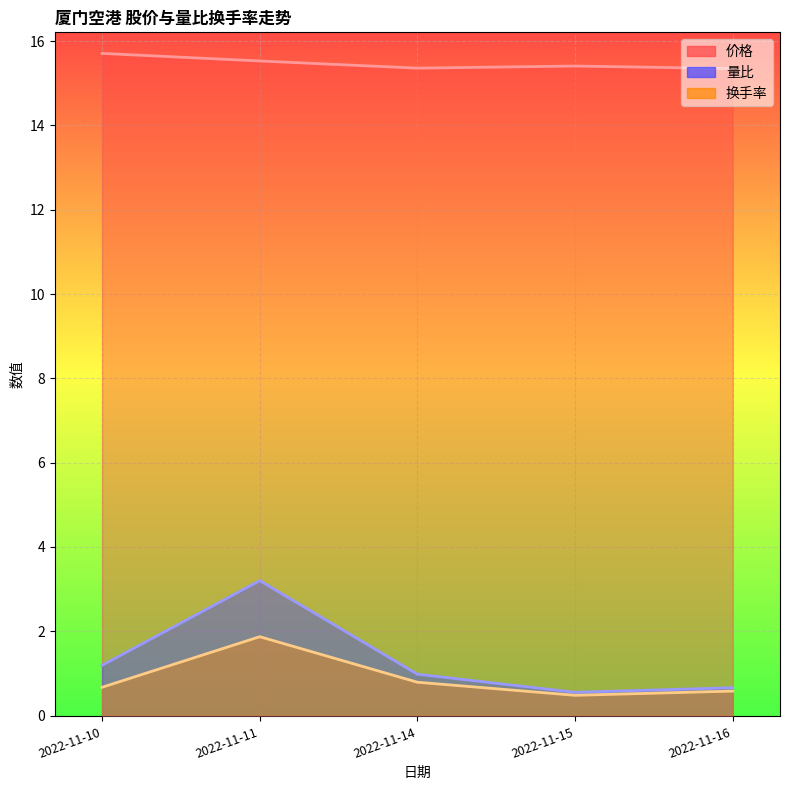

What is the total value across all series at 2022-11-11?

20.6